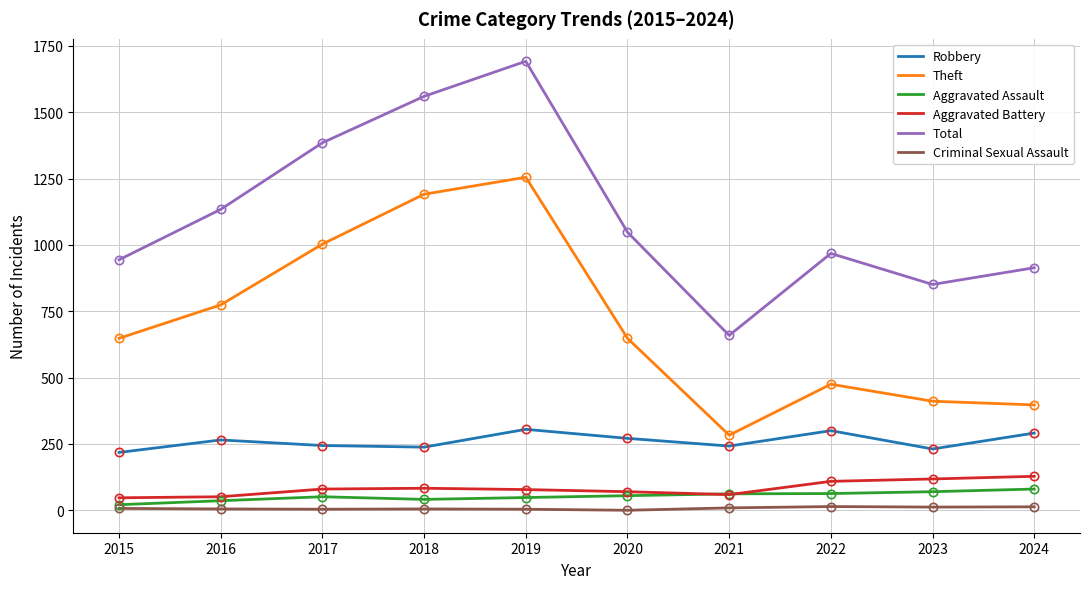

True or false: Criminal Sexual Assault has a value of 5 at 2016.

True